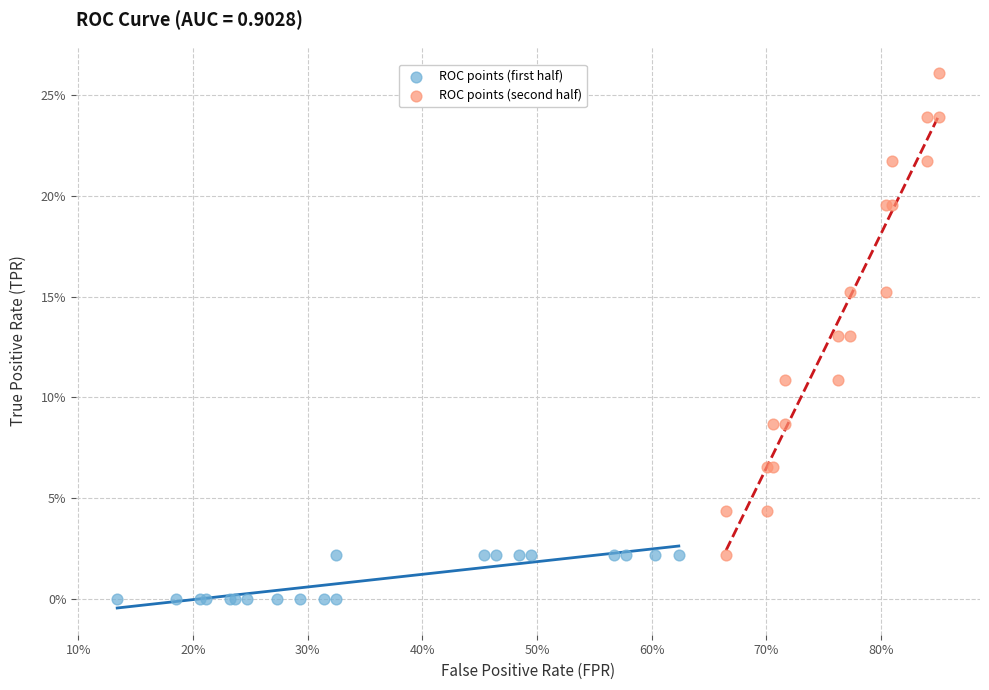

What are all the series names shown in the legend?

ROC points (first half), ROC points (second half)